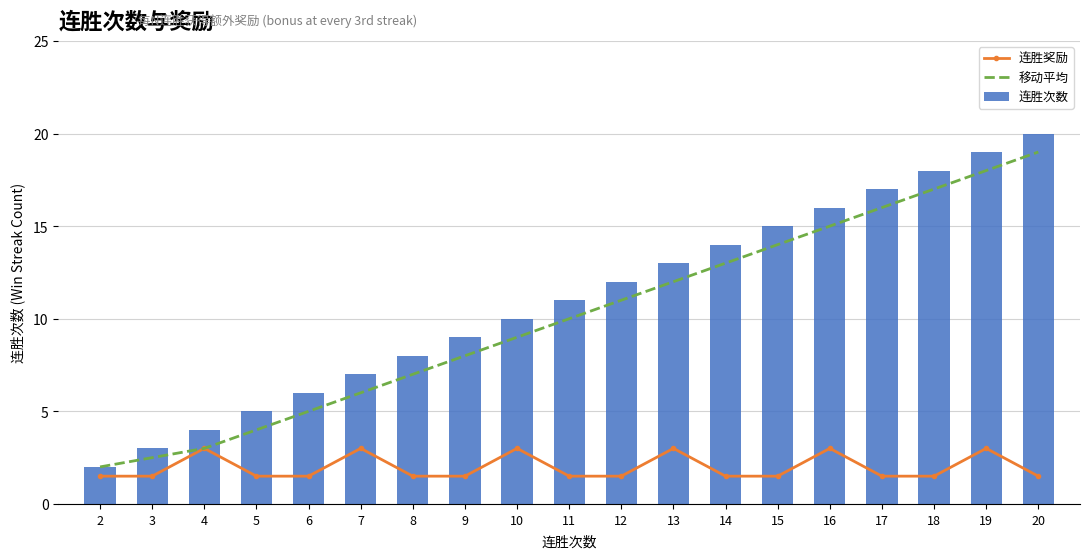

Count the number of categories in the chart.

19